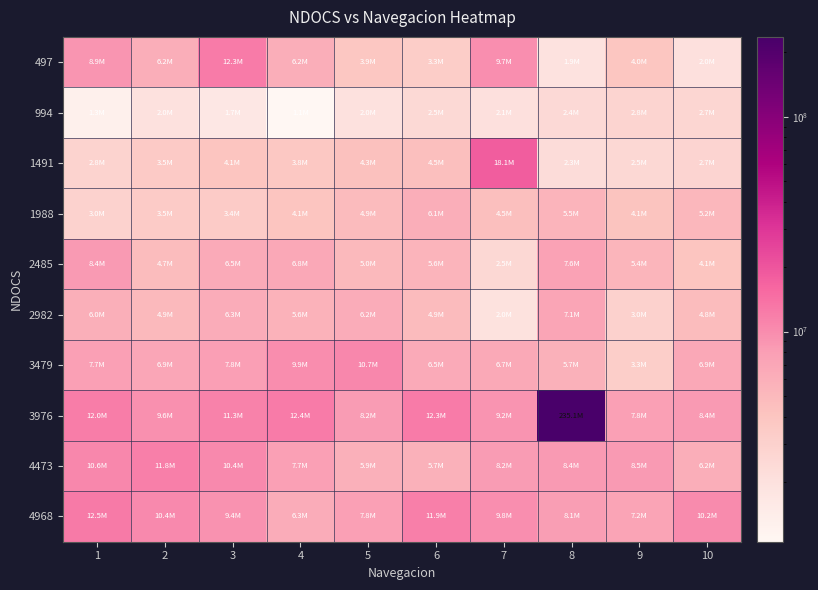

Reading left to right, list all the values displayed in this chart.

497: 1=8903118	2=6153331	3=12305462	4=6205257	5=3858890	6=3334206	7=9703051	8=1936647	9=3981355	10=2025797
994: 1=1280493	2=2003282	3=1665303	4=1052069	5=2020995	6=2470338	7=2063618	8=2402800	9=2810722	10=2656138
1491: 1=2845540	2=3541317	3=4050396	4=3808761	5=4336449	6=4507240	7=18081486	8=2280635	9=2541777	10=2734183
1988: 1=2952098	2=3498992	3=3435062	4=4053993	5=4885143	6=6130817	7=4497034	8=5486671	9=4149750	10=5177803
2485: 1=8426464	2=4734165	3=6484111	4=6784570	5=4990801	6=5566514	7=2508455	8=7598614	9=5377109	10=4063598
2982: 1=5992742	2=4947278	3=6250283	4=5649359	5=6223569	6=4888746	7=1982273	8=7068223	9=2992019	10=4764182
3479: 1=7746895	2=6914845	3=7847146	4=9890954	5=10679482	6=6547742	7=6739551	8=5726799	9=3267569	10=6852408
3976: 1=12038917	2=9556873	3=11298417	4=12385605	5=8249065	6=12349585	7=9174168	8=235096559	9=7803023	10=8413856
4473: 1=10572923	2=11766367	3=10447158	4=7736388	5=5870281	6=5747814	7=8243062	8=8359824	9=8467887	10=6193252
4968: 1=12473255	2=10380218	3=9387581	4=6259287	5=7804224	6=11882830	7=9783498	8=8068068	9=7234216	10=10166500